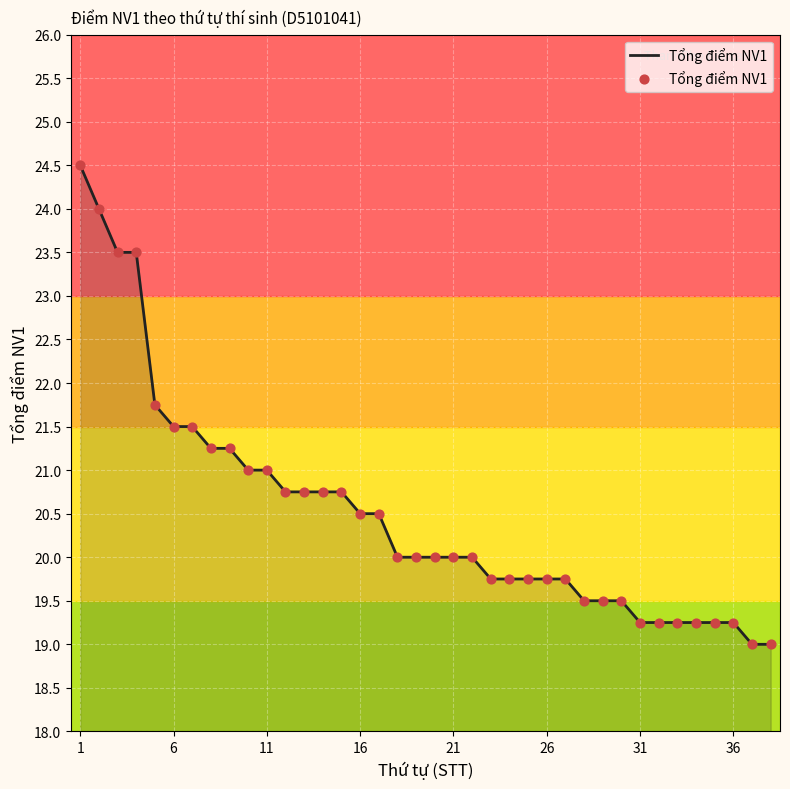

What is the greatest value displayed?

24.5